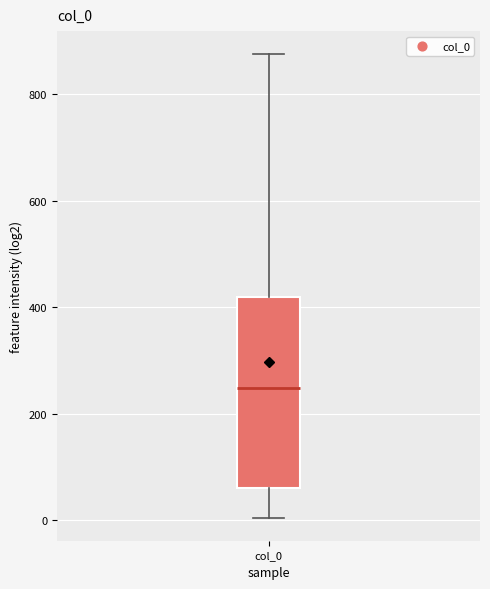

Transcribe this box plot: give where the median line is, the range the box spans, and where the two whiskers end, as read against the y-axis. The values are not printed on the chart, so give them approximately, as read against the axis.

median 240, box 60 to 420, whiskers 0 to 880